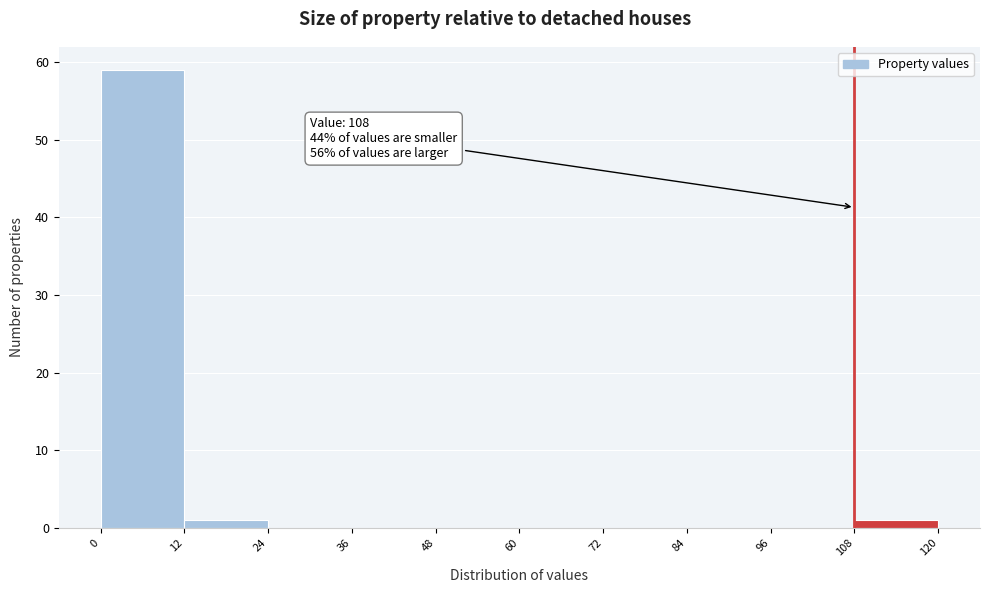

Over which range of the x-axis is the bar tallest?

0 to 12